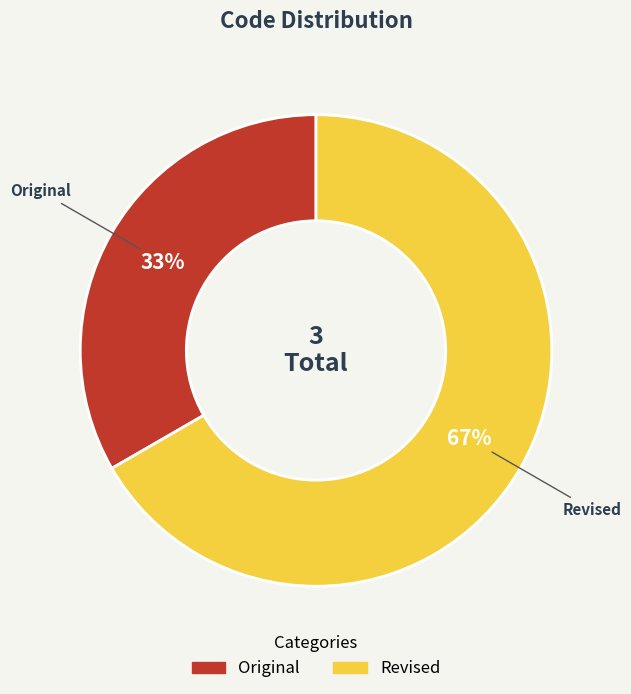

True or false: Original accounts for 33% of the total.

True